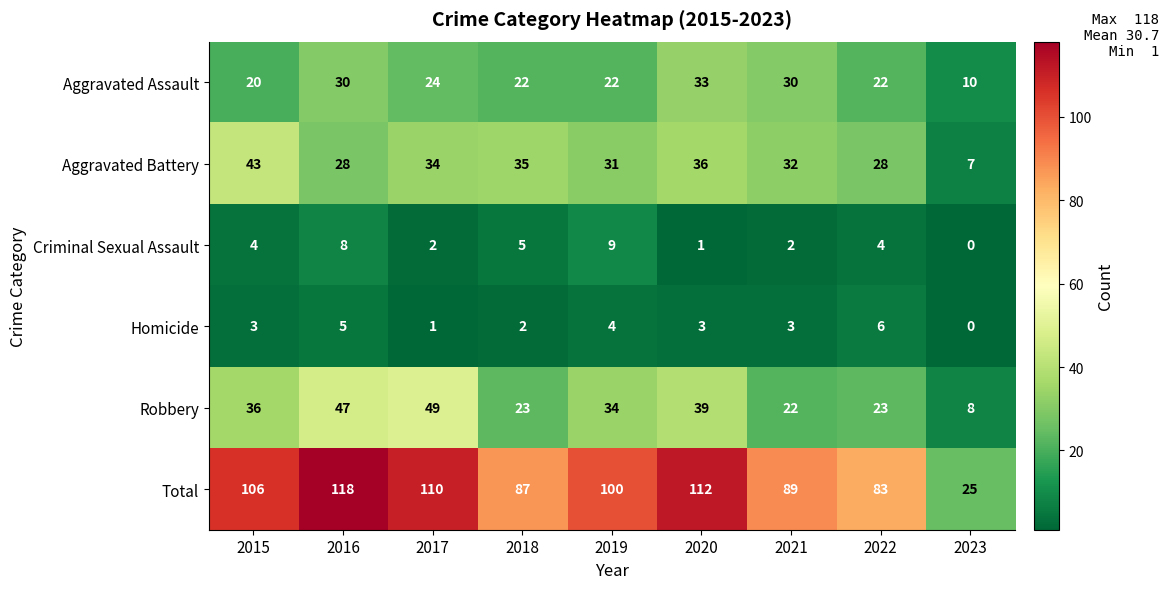

True or false: Aggravated Assault has a value of 20 at 2015.

True